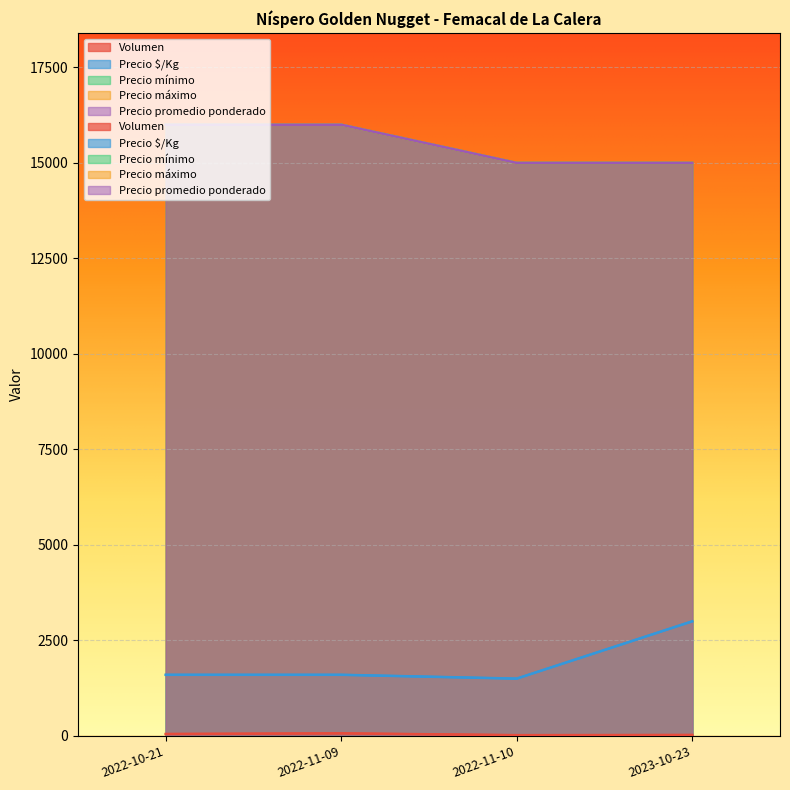

List the series in order of their peak value, highest first.

Precio mínimo, Precio máximo, Precio promedio ponderado, Precio $/Kg, Volumen